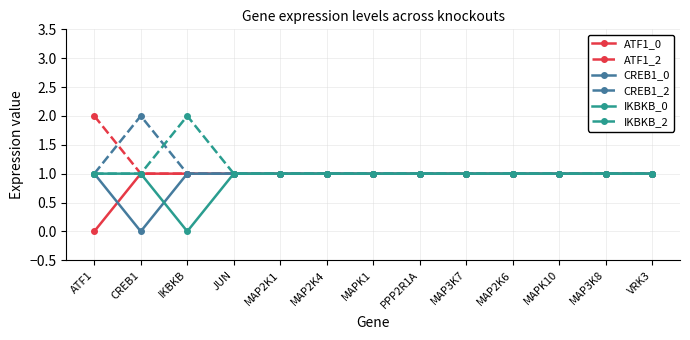

What is the approximate value of CREB1_2 at MAPK1?

1